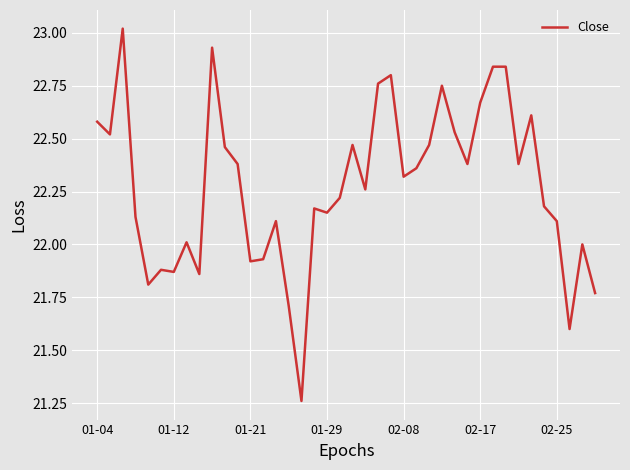

How many series are shown in this chart?

1